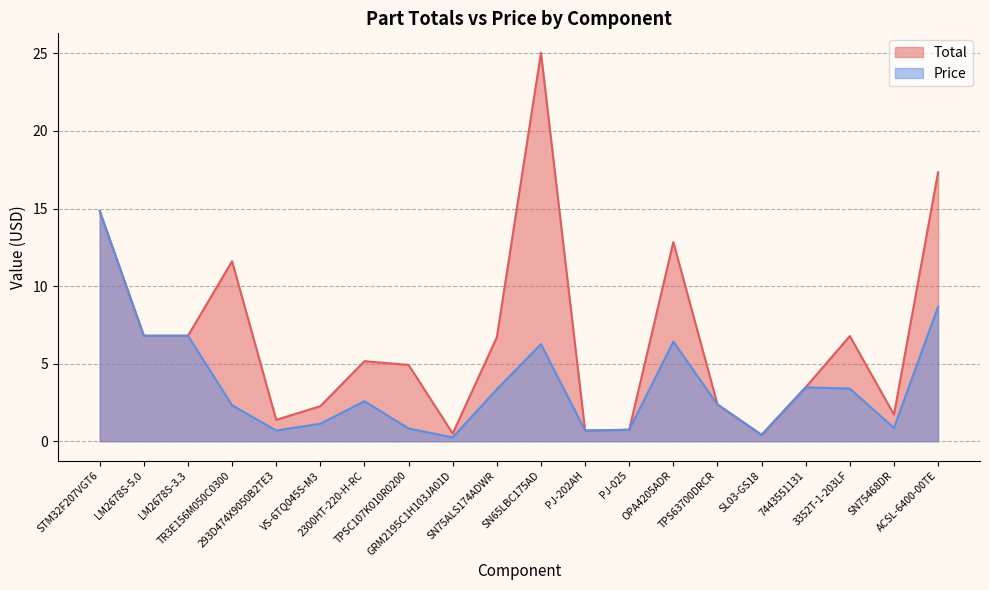

Rank the categories by Price value from lowest to highest.

GRM2195C1H103JA01D, SL03-GS18, 293D474X9050B2TE3, PJ-202AH, PJ-025, TPSC107K010R0200, SN75468DR, VS-6TQ045S-M3, TR3E156M050C0300, TPS63700DRCR, 2300HT-220-H-RC, SN75ALS174ADWR, 3352T-1-203LF, 7443551131, SN65LBC175AD, OPA4205ADR, LM2678S-5.0, LM2678S-3.3, ACSL-6400-00TE, STM32F207VGT6